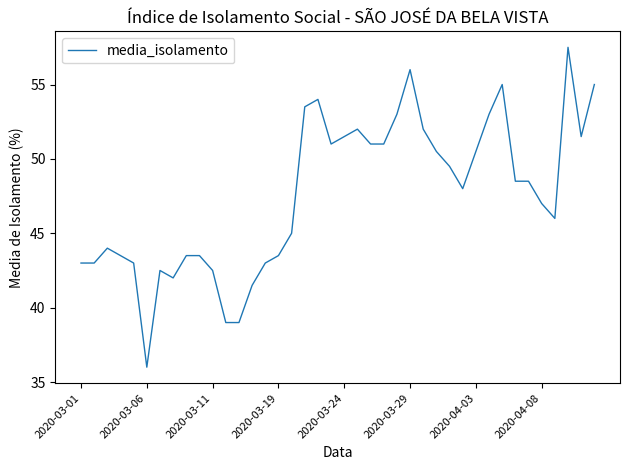

What is the minimum value shown in the chart?

36.0